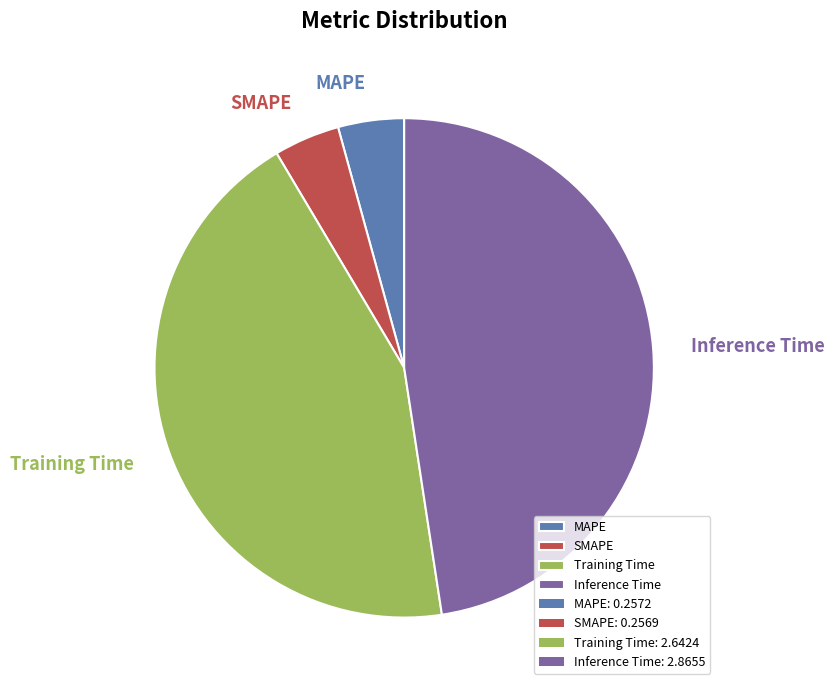

To the nearest percent, what is the average slice percentage?

25%